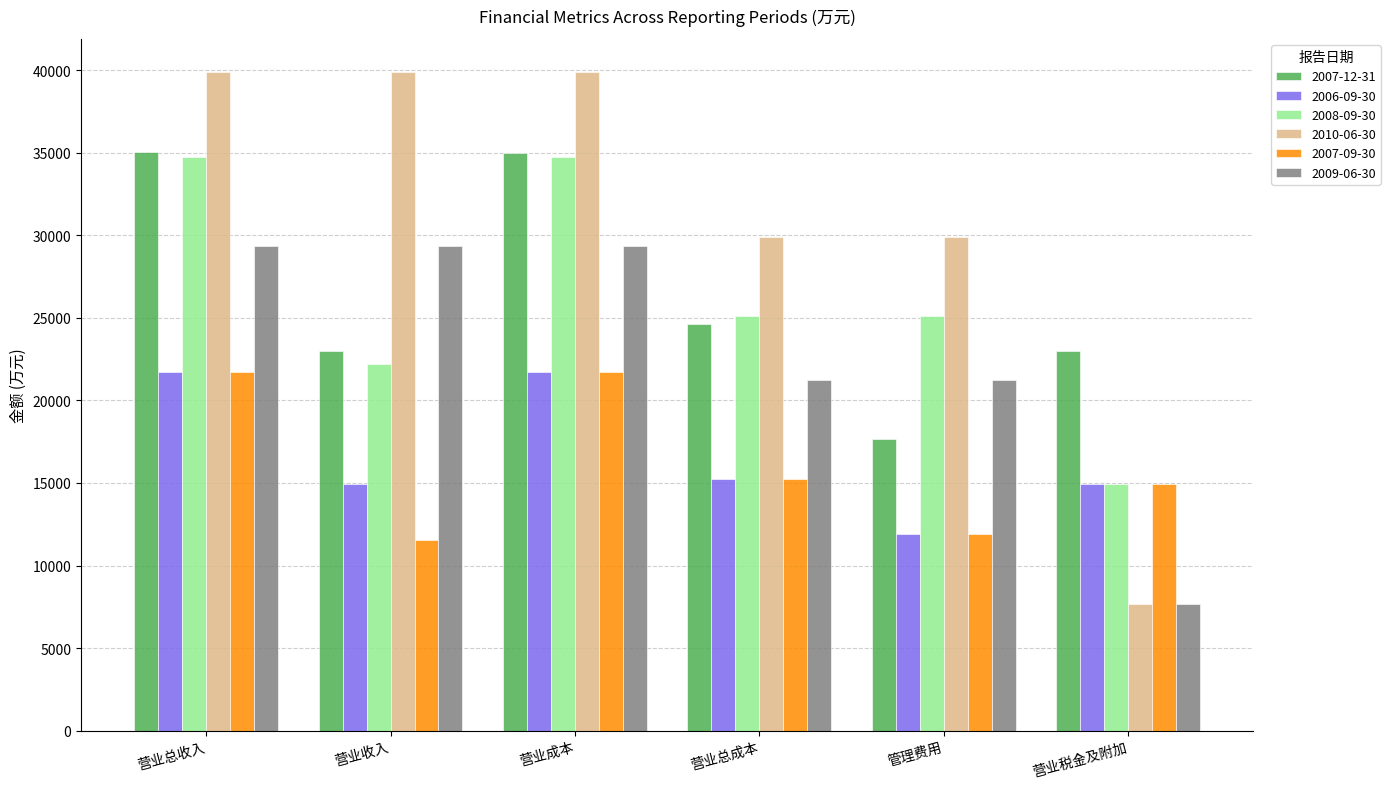

At which label is 2007-09-30 closest to 16635?

营业总成本